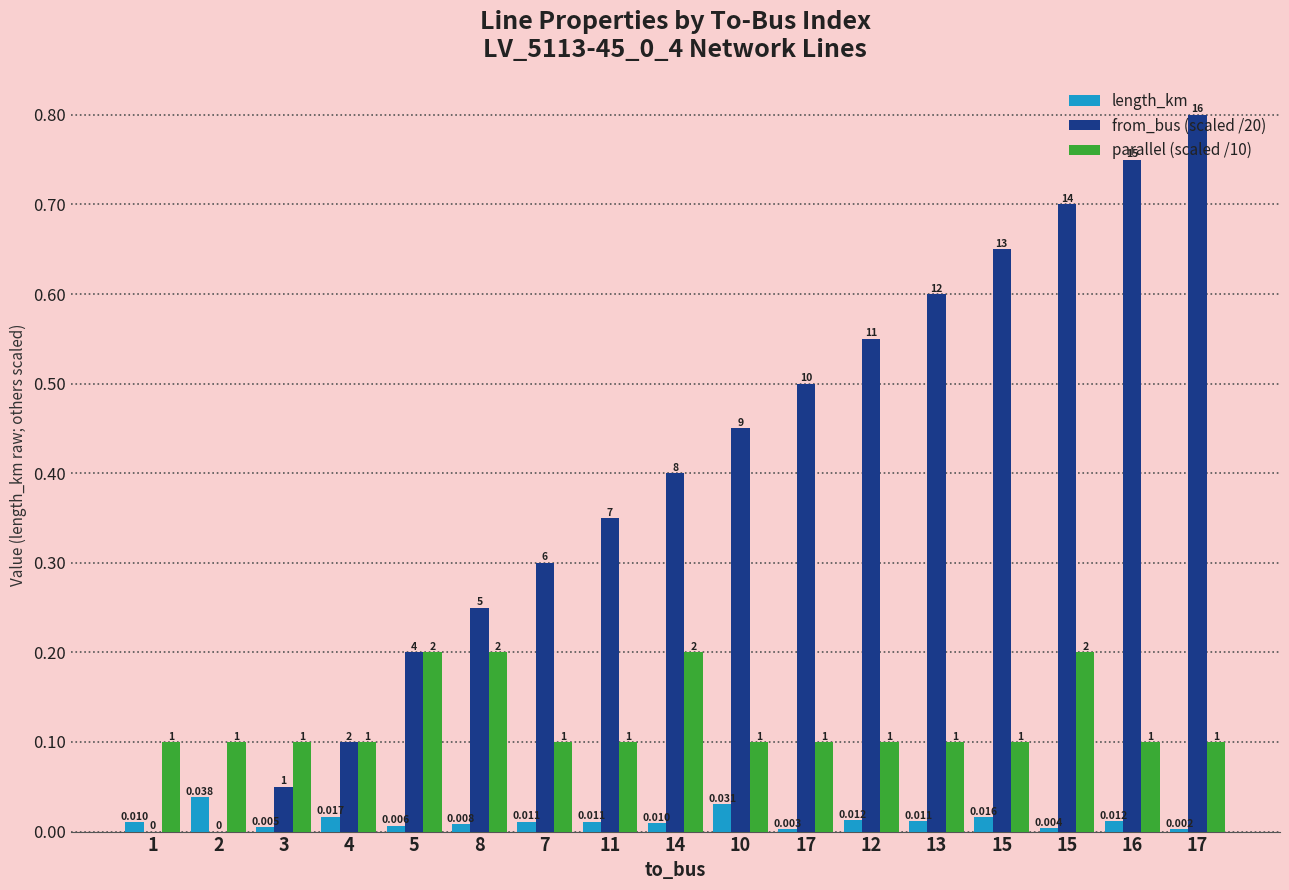

What is the sum of all parallel (scaled /10) values?

2.1